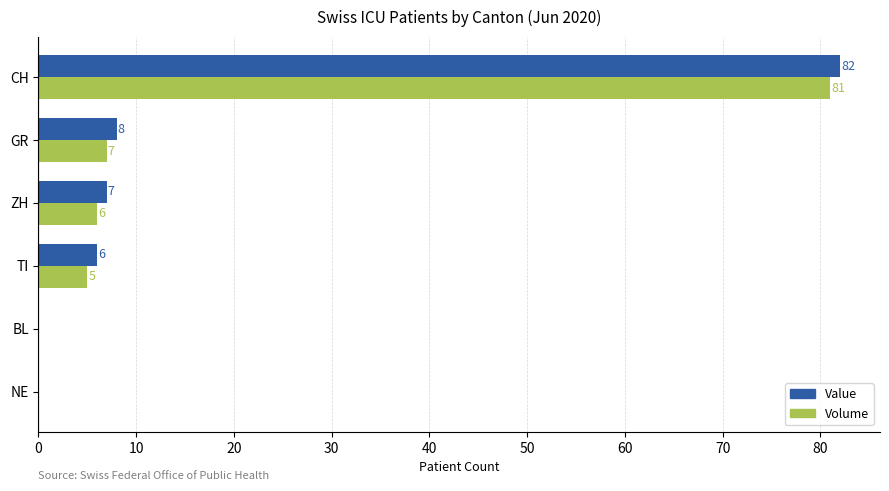

Which series has the largest range (max minus min)?

Value